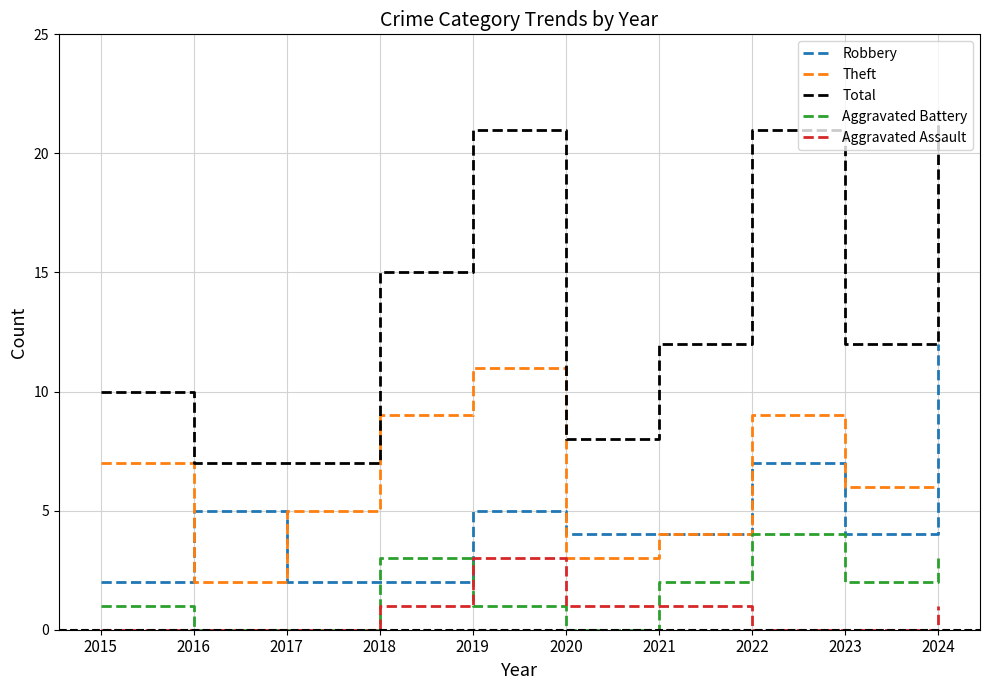

What is the average value of the Aggravated Battery series?

2